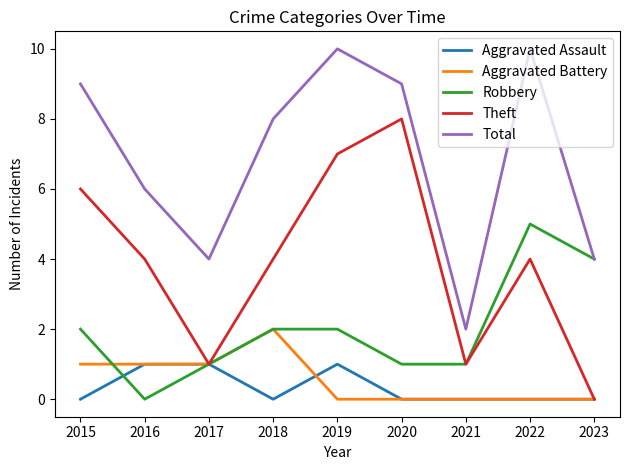

Is it true that Aggravated Battery equals 1 at 2019?

False